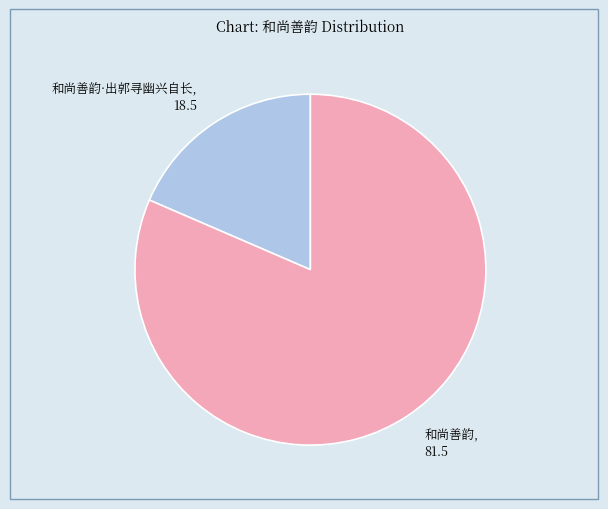

True or false: 和尚善韵·出郭寻幽兴自长 accounts for 19% of the total.

True